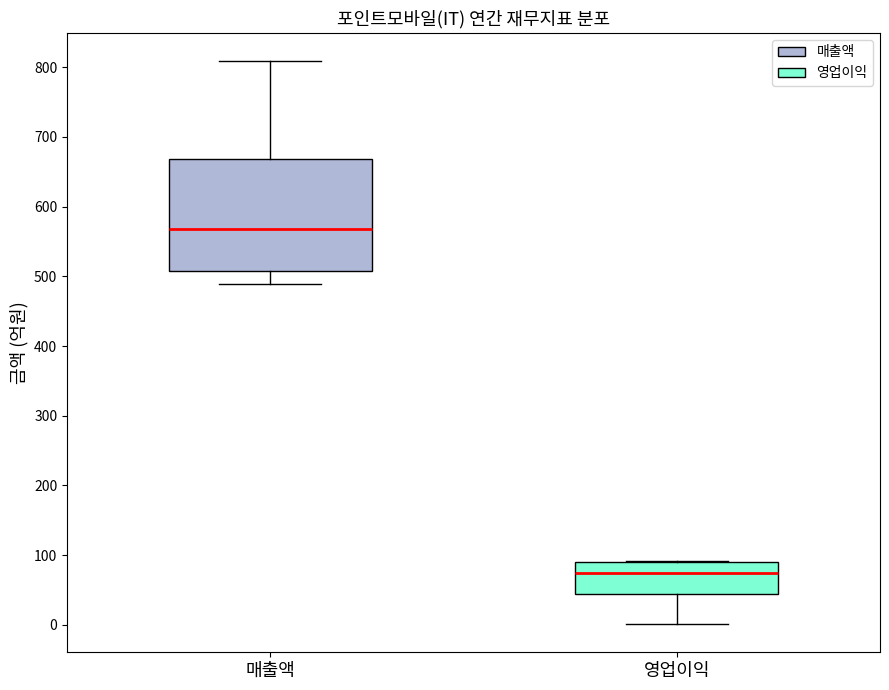

Reading left to right, transcribe this box plot: for each box, give where its median line is, the range the box spans, and where its two whiskers end, as read against the y-axis. The values are not printed on the chart, so give them approximately, as read against the axis.

매출액: median 570, box 510 to 670, whiskers 490 to 810
영업이익: median 70, box 40 to 90, whiskers 0 to 90